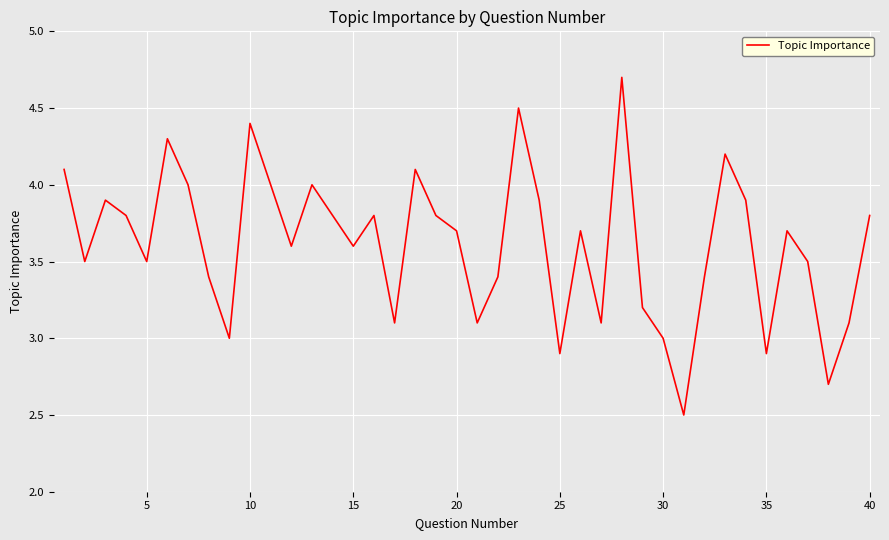

What is the difference between the maximum and minimum values?

2.2